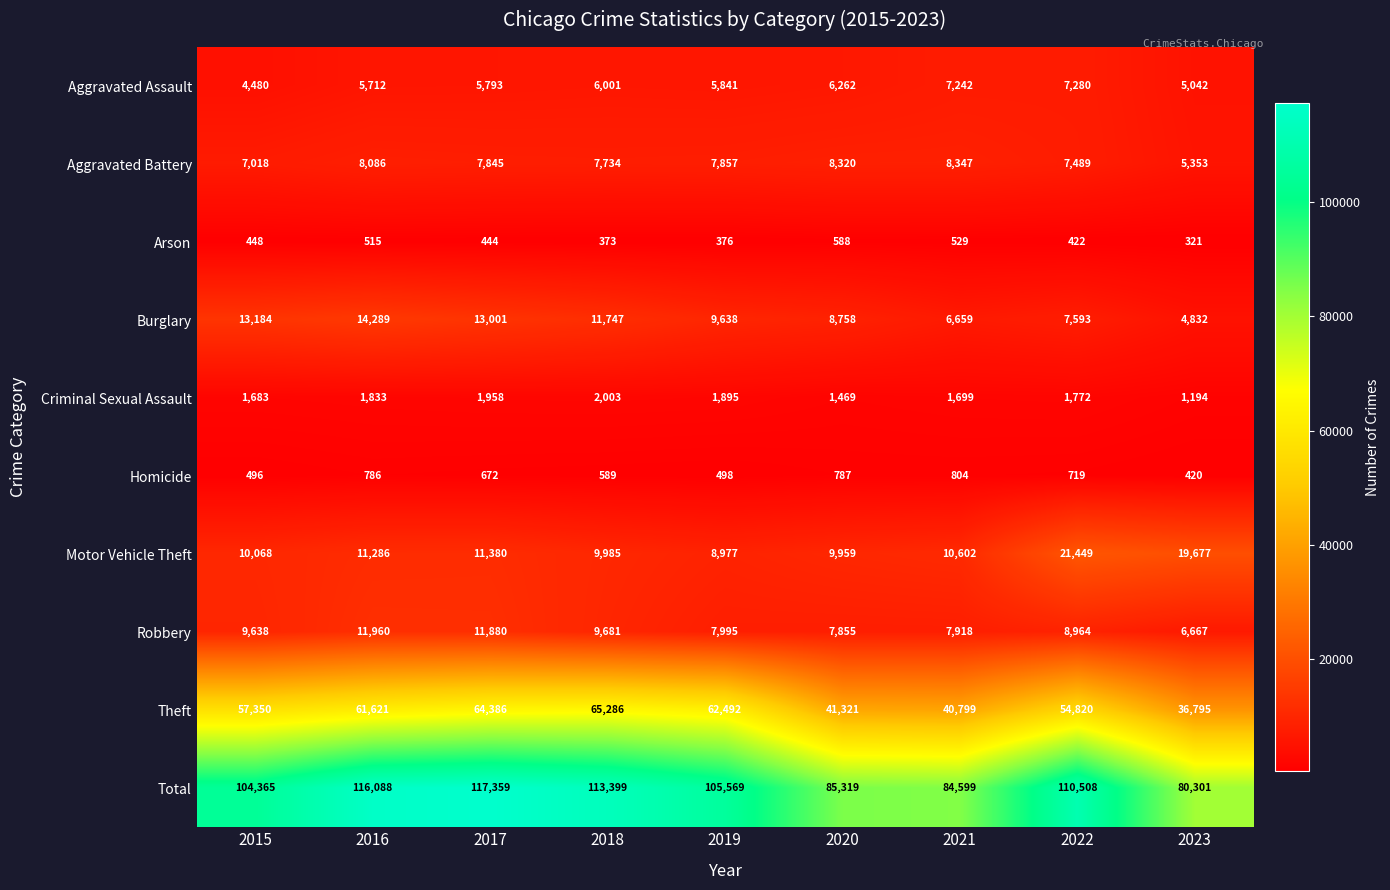

Count the number of categories in the chart.

9